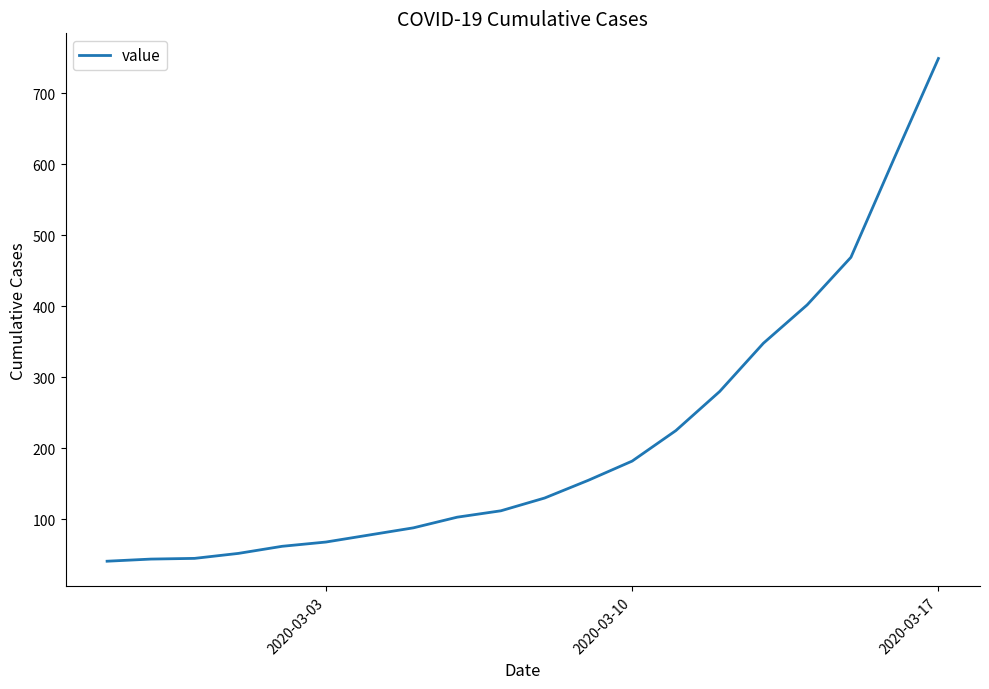

What is the difference between the maximum and minimum values?

708